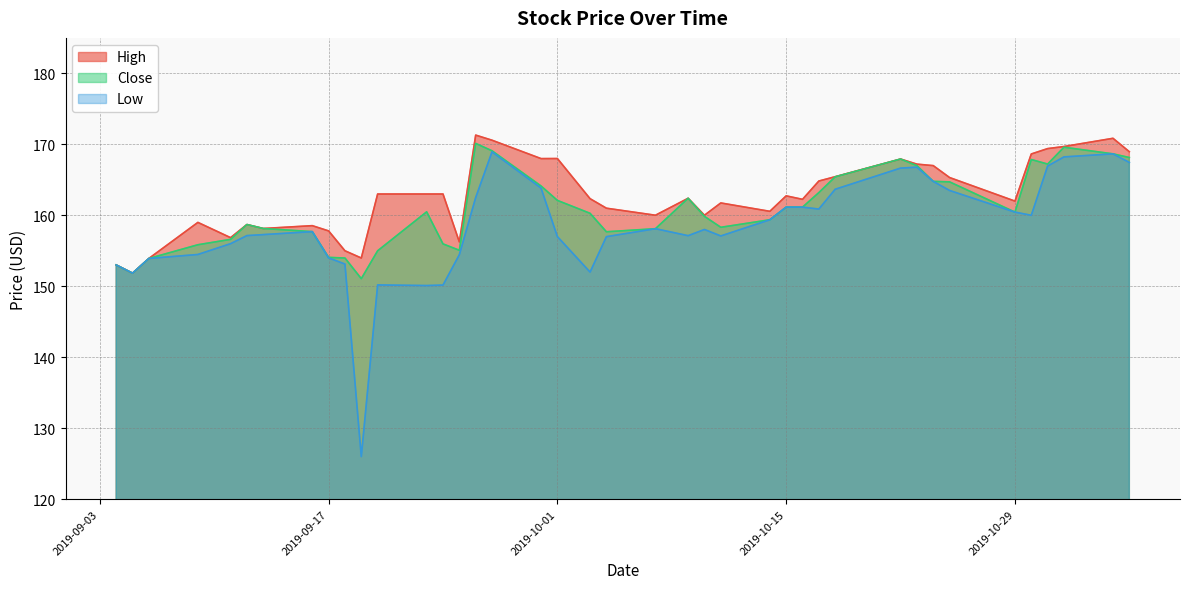

True or false: Close has more than 1 interior local peaks.

True